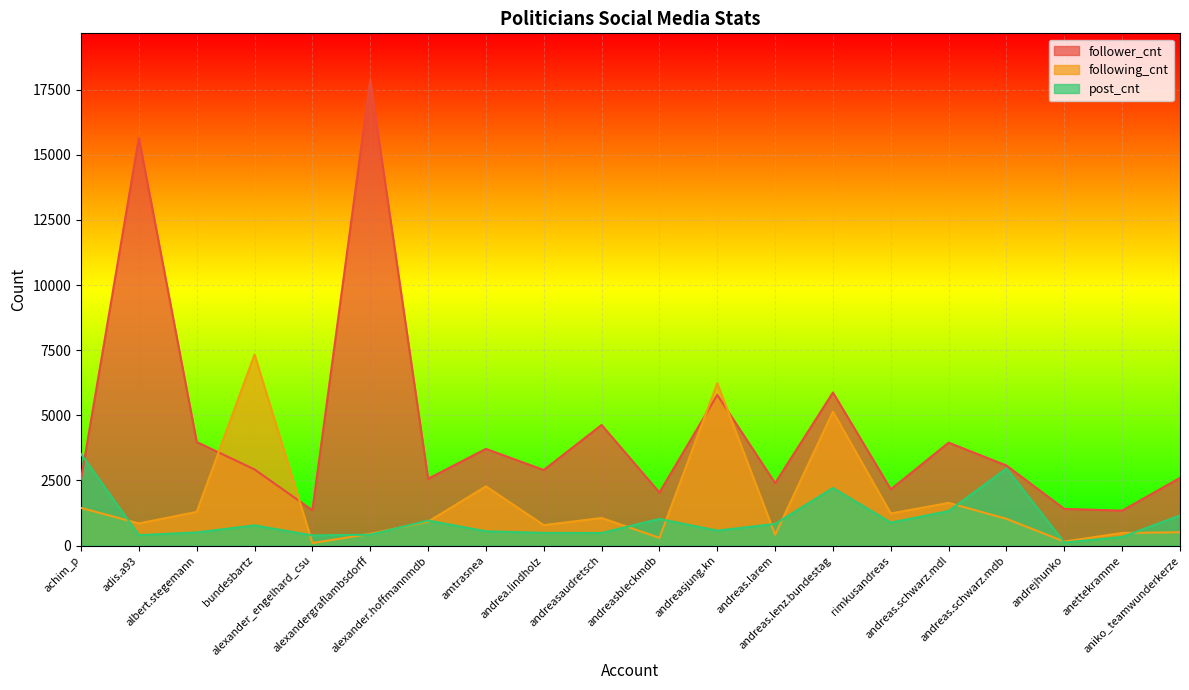

What is the highest value of the post_cnt series?

3516